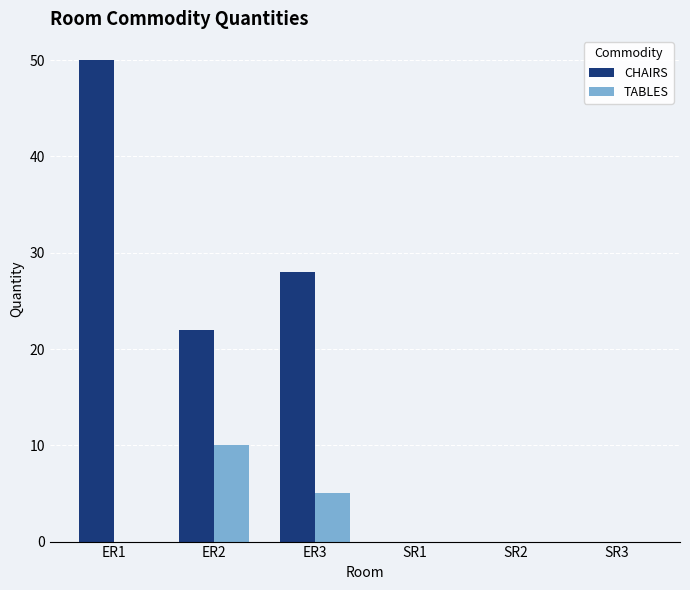

Does the chart contain stacked bars?

No